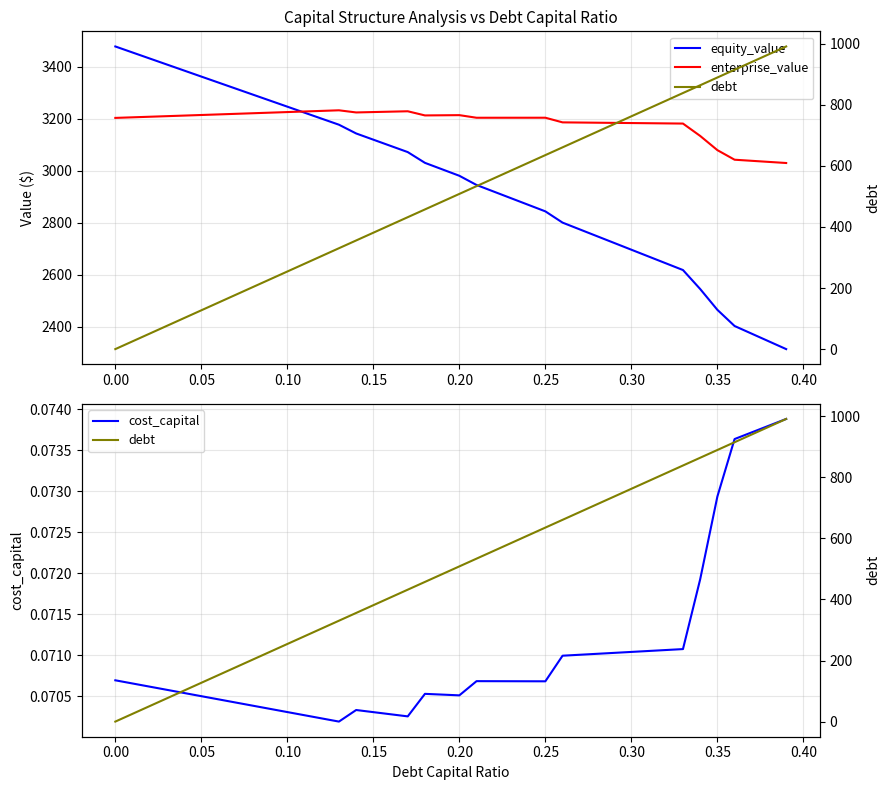

Rank the series by their maximum value, from highest to lowest.

equity_value, enterprise_value, debt, cost_capital